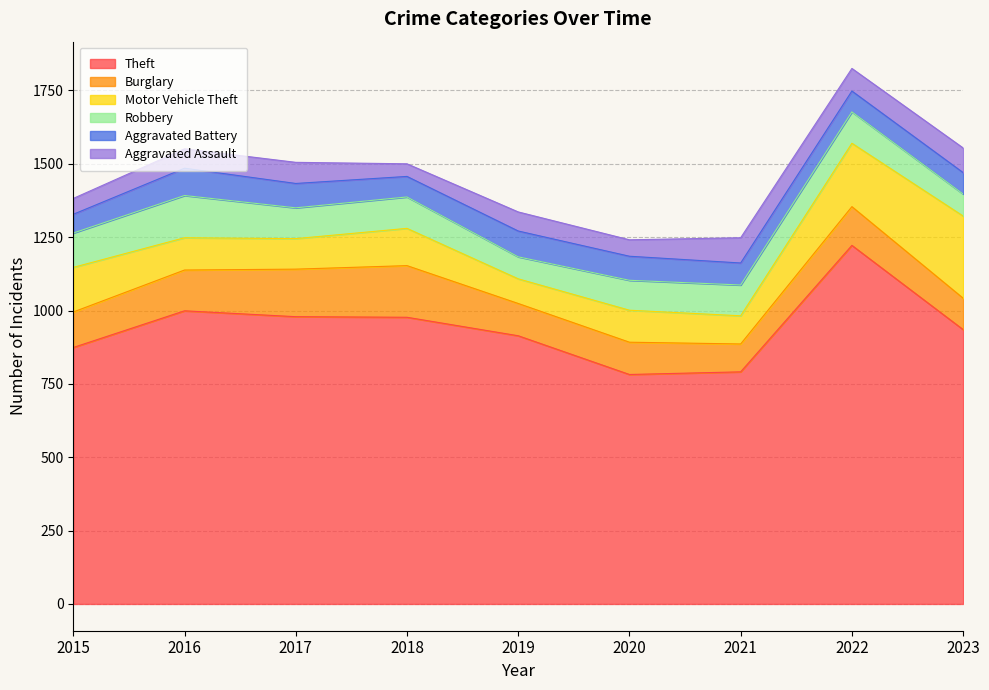

How many distinct data groups are displayed?

6